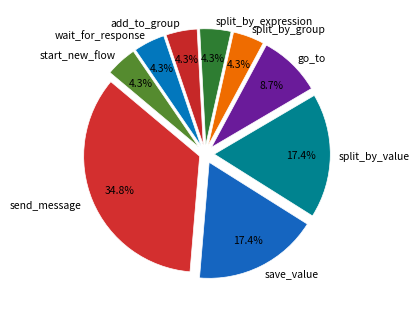

Which slice is the largest?

send_message